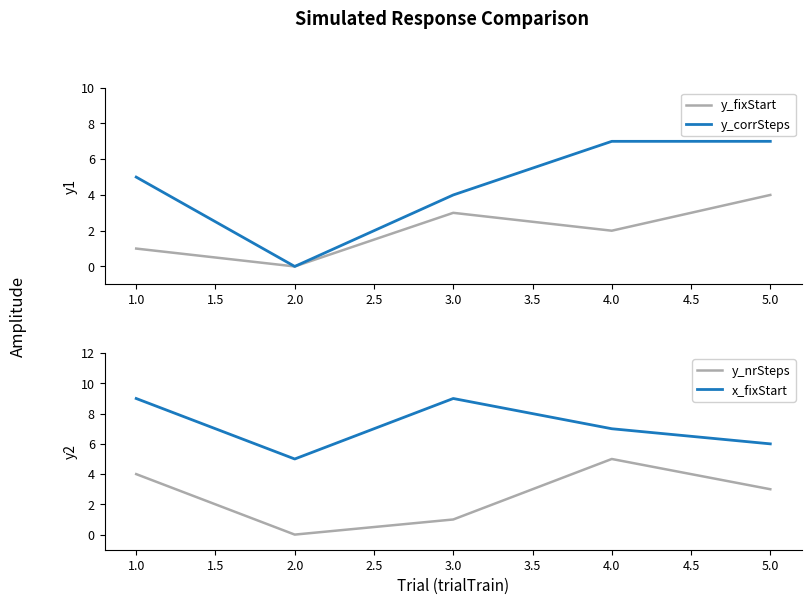

Reading right to left, extract all data points from this chart.

y_fixStart: 4	2	3	0	1
y_corrSteps: 7	7	4	0	5
y_nrSteps: 3	5	1	0	4
x_fixStart: 6	7	9	5	9